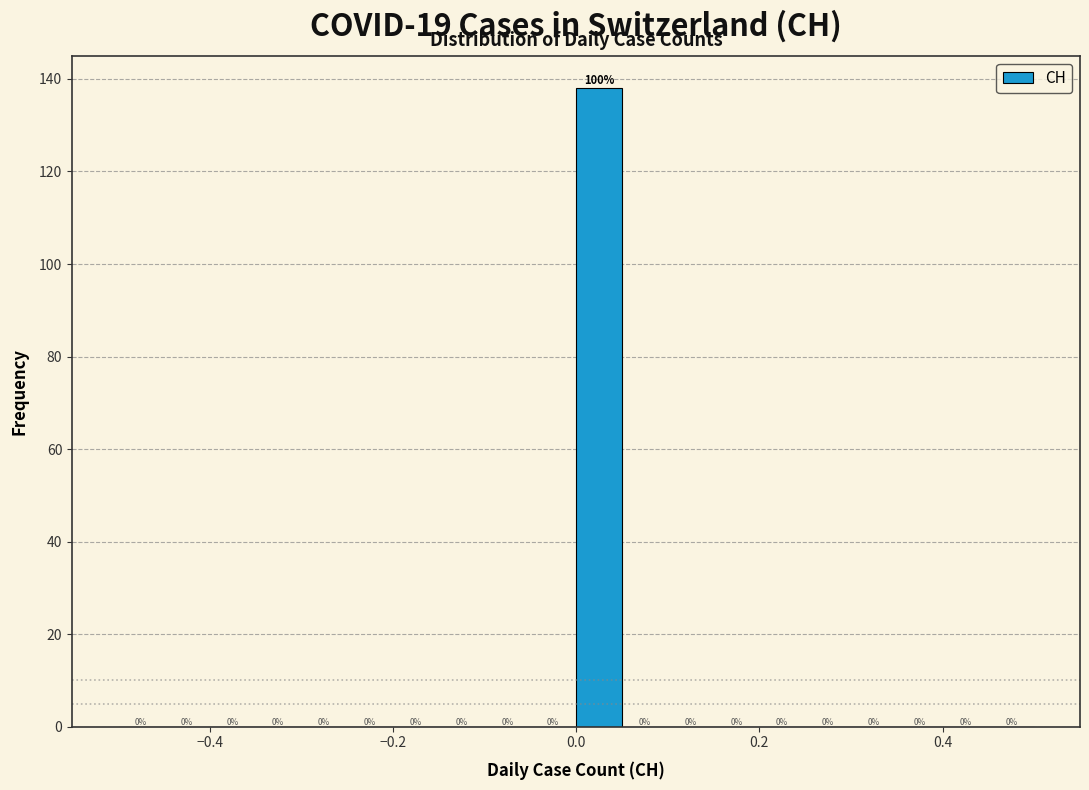

Read against the x-axis, roughly where is the centre of the tallest bar?

0.02